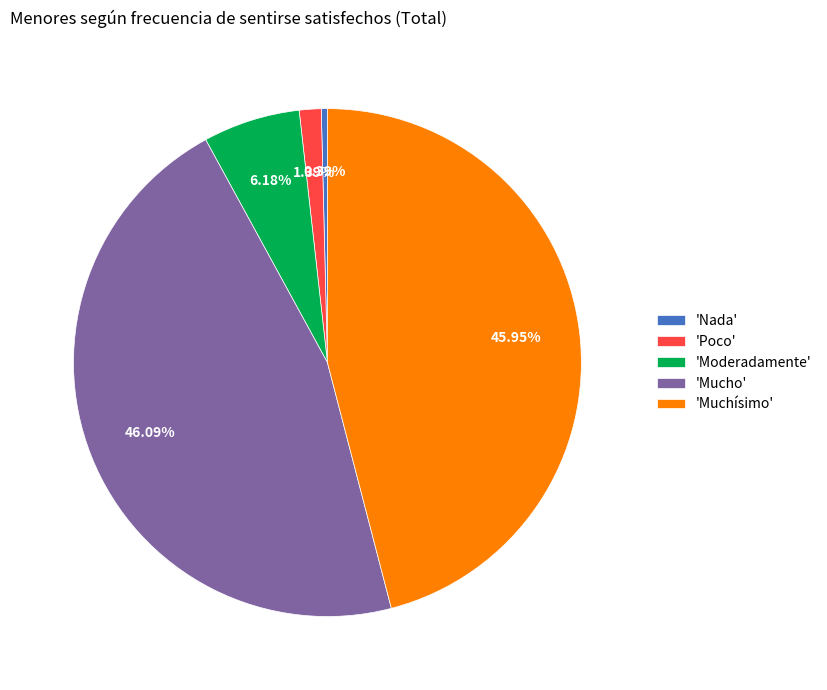

Combined, do 'Poco' and 'Moderadamente' account for over 50%?

No